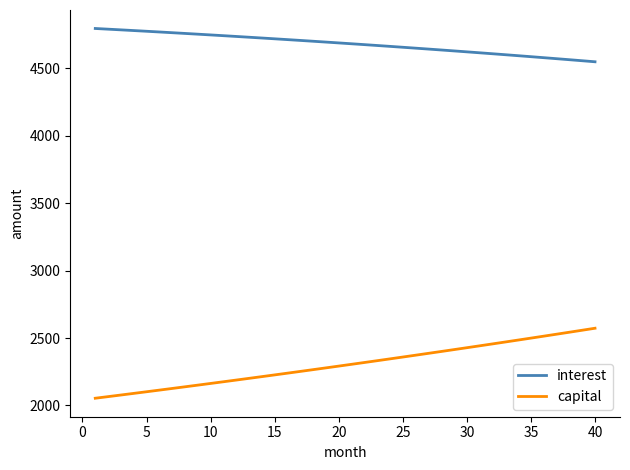

What is the minimum value shown in the chart?

2053.7